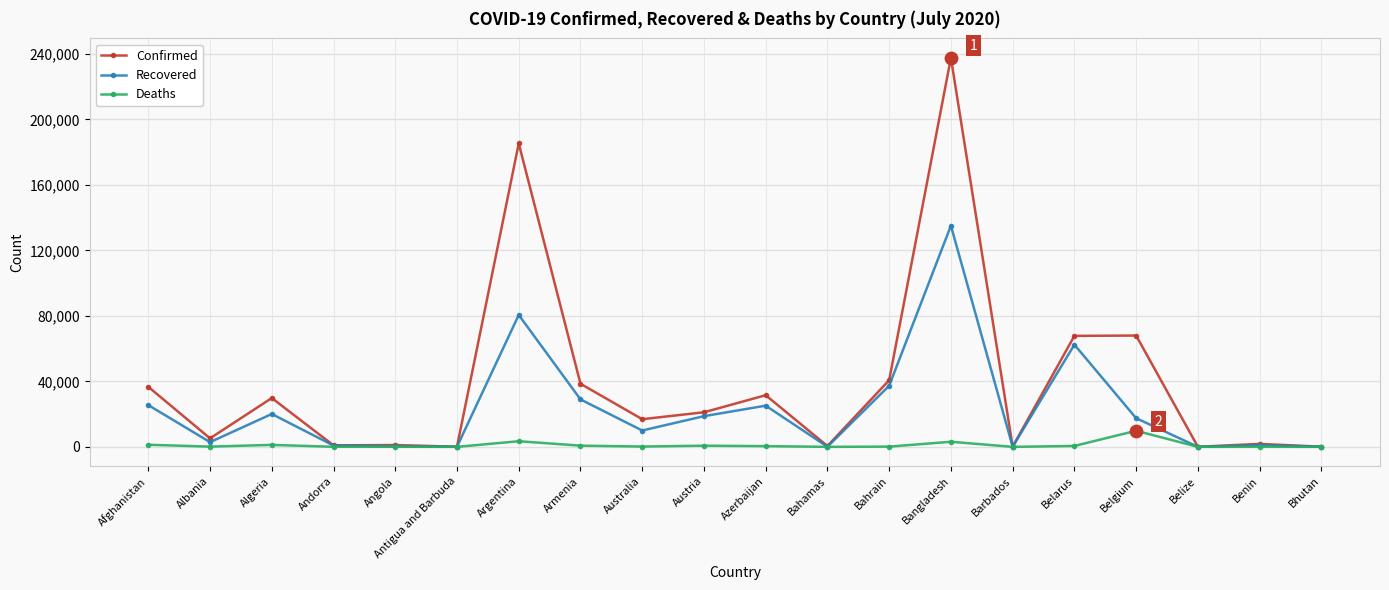

Is the value of Confirmed at Bahrain greater than the value of Recovered at Afghanistan?

Yes